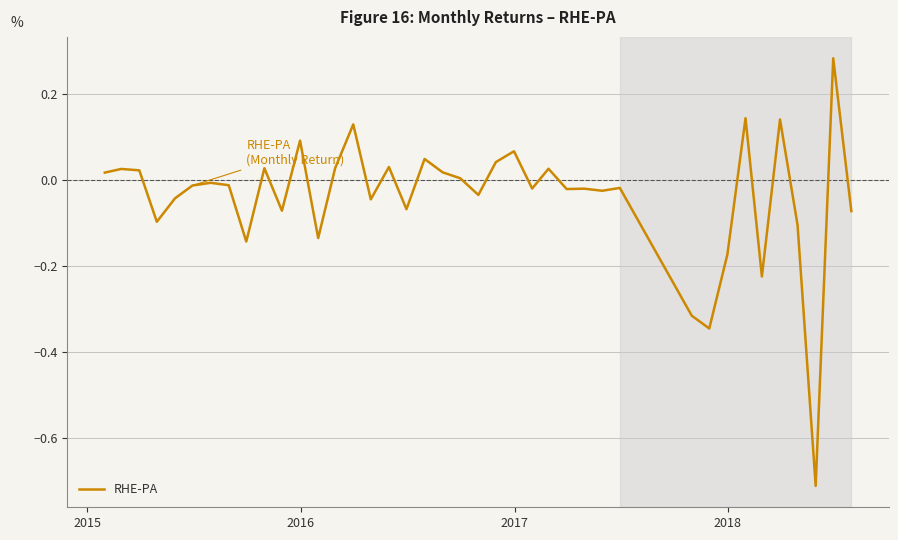

What is the difference between the maximum and minimum values?

1.0